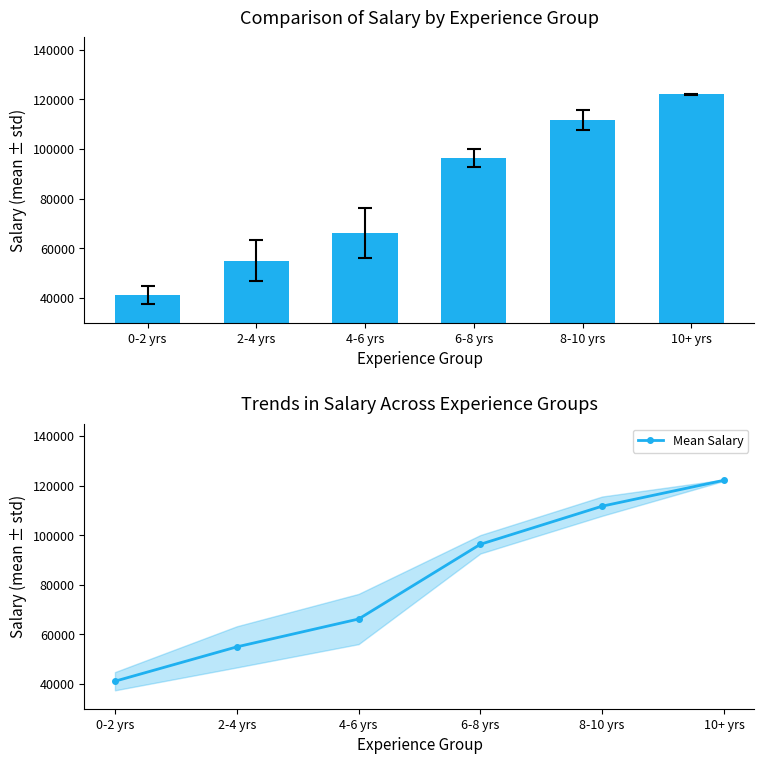

Reading right to left, transcribe all the data shown in this chart.

10+ yrs=122131.5	8-10 yrs=111685.8	6-8 yrs=96313.2	4-6 yrs=66170.1	2-4 yrs=54938.1	0-2 yrs=41093.0